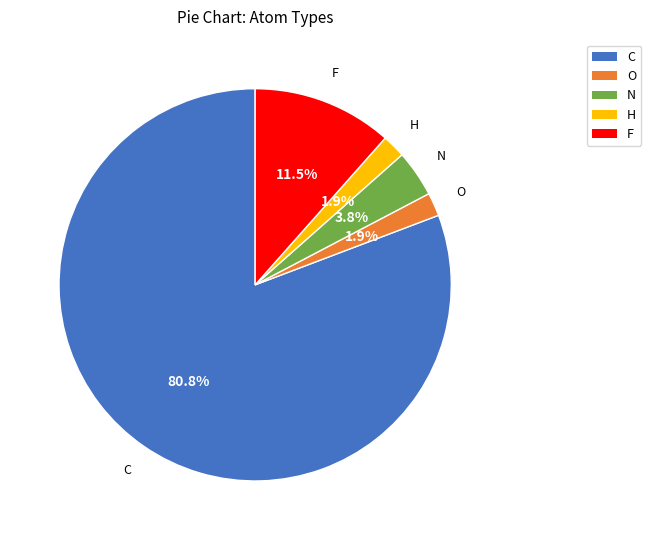

What is the largest slice in the pie chart?

C